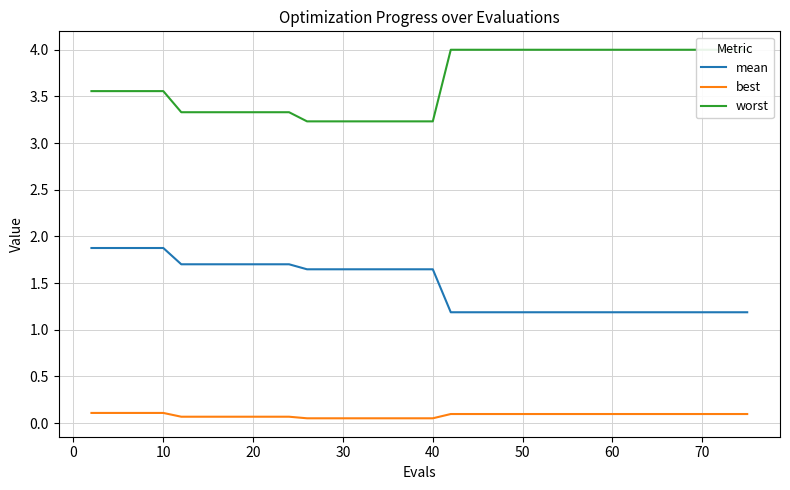

True or false: mean and best intersect in this chart.

False